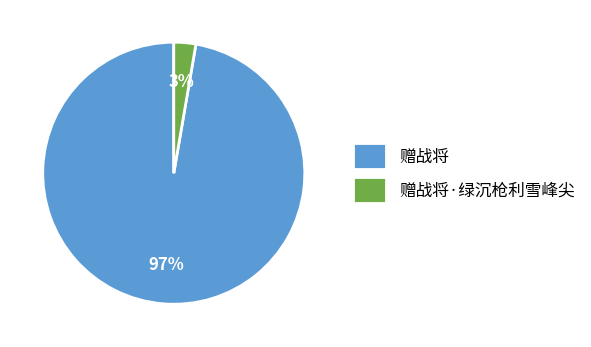

To the nearest percent, what is the combined percentage of 赠战将 and 赠战将·绿沉枪利雪峰尖?

100%